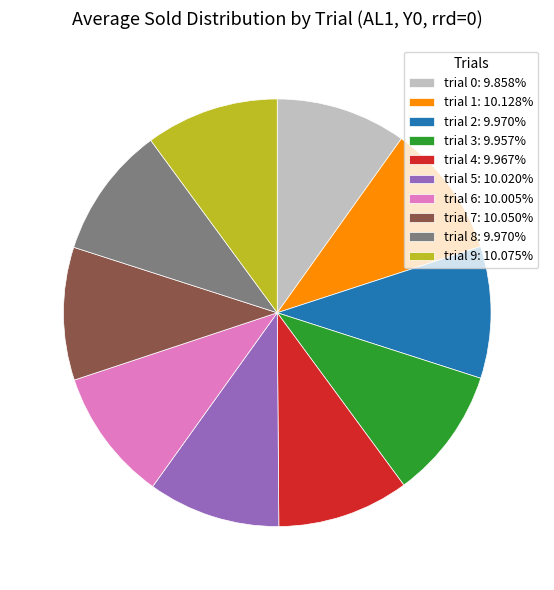

Combined, do trial 3: 9.957% and trial 9: 10.075% account for over 50%?

No